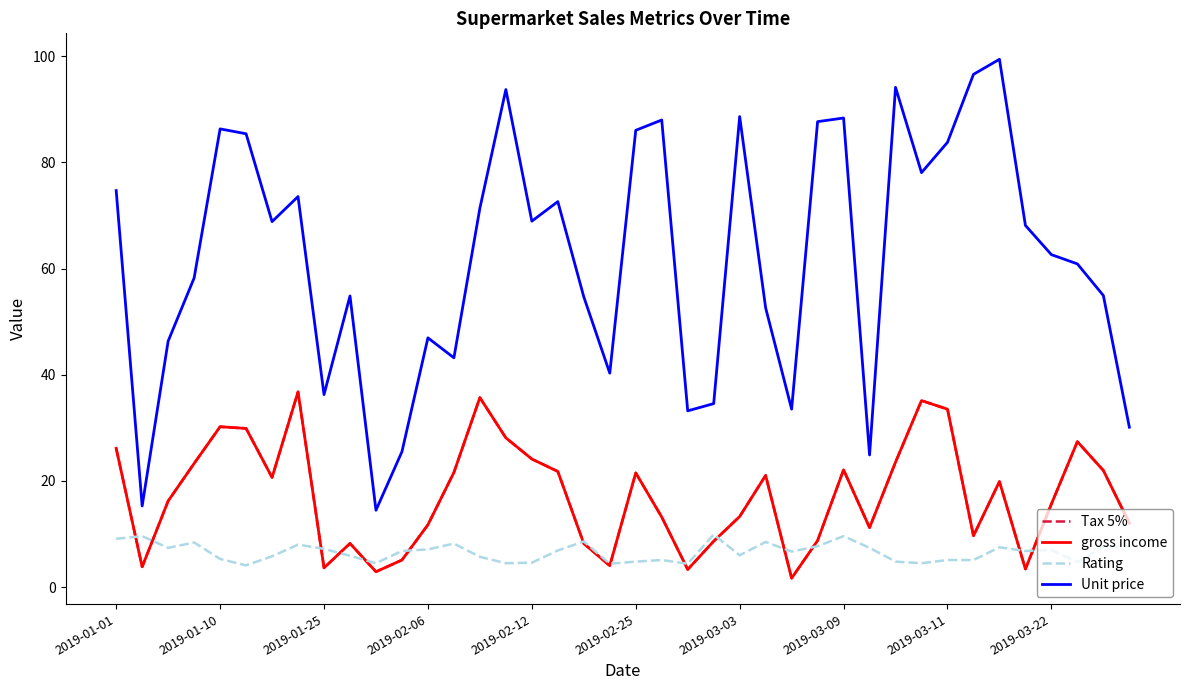

Does the chart have visible grid lines?

No